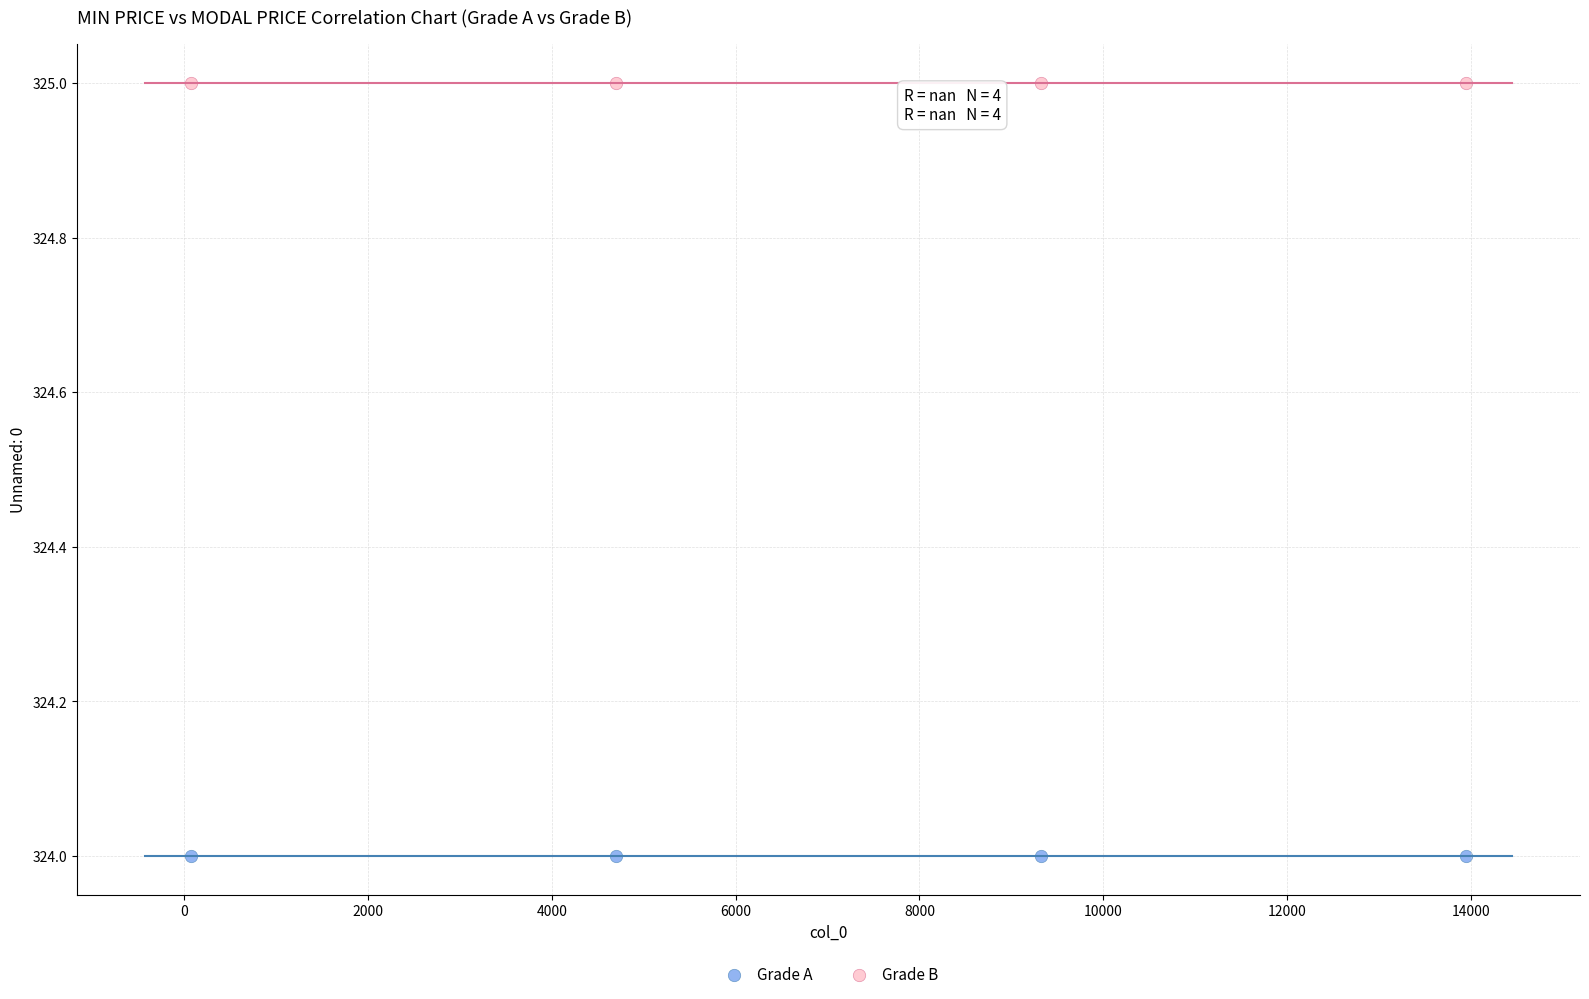

What are all the series names shown in the legend?

Grade A, Grade B